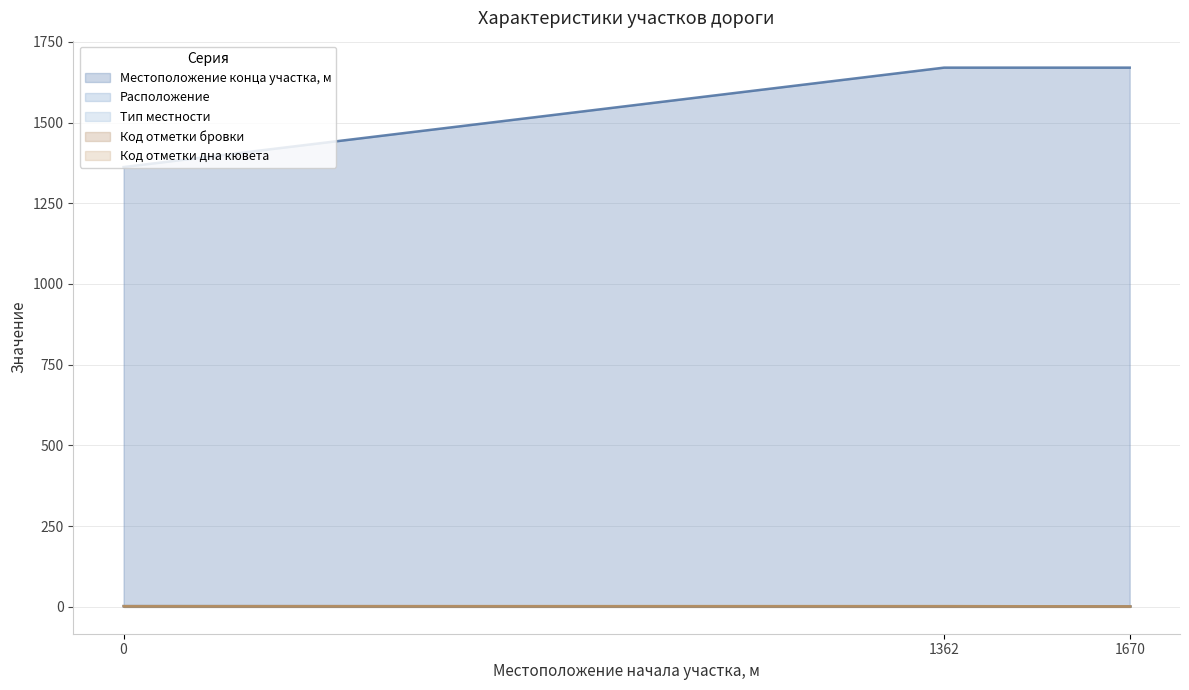

Does the chart have visible grid lines?

Yes